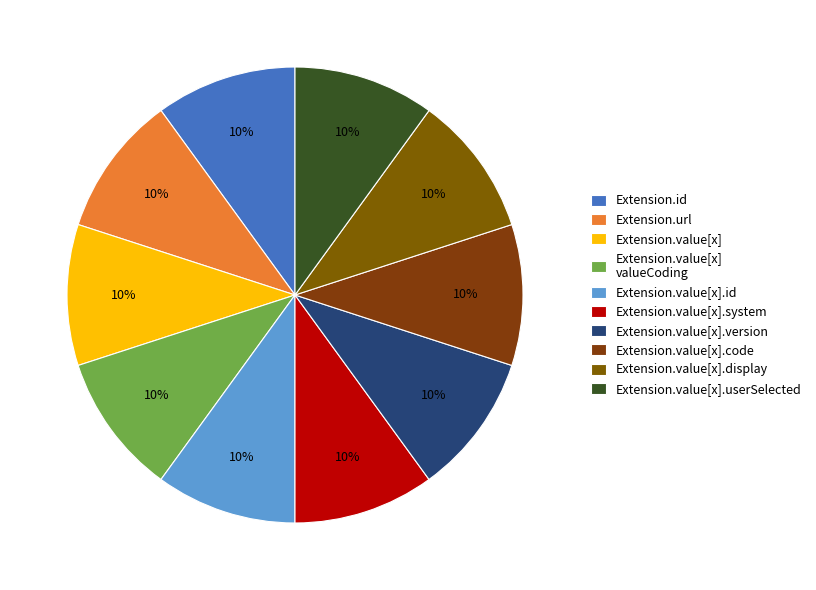

Is Extension.url the majority of the pie?

No